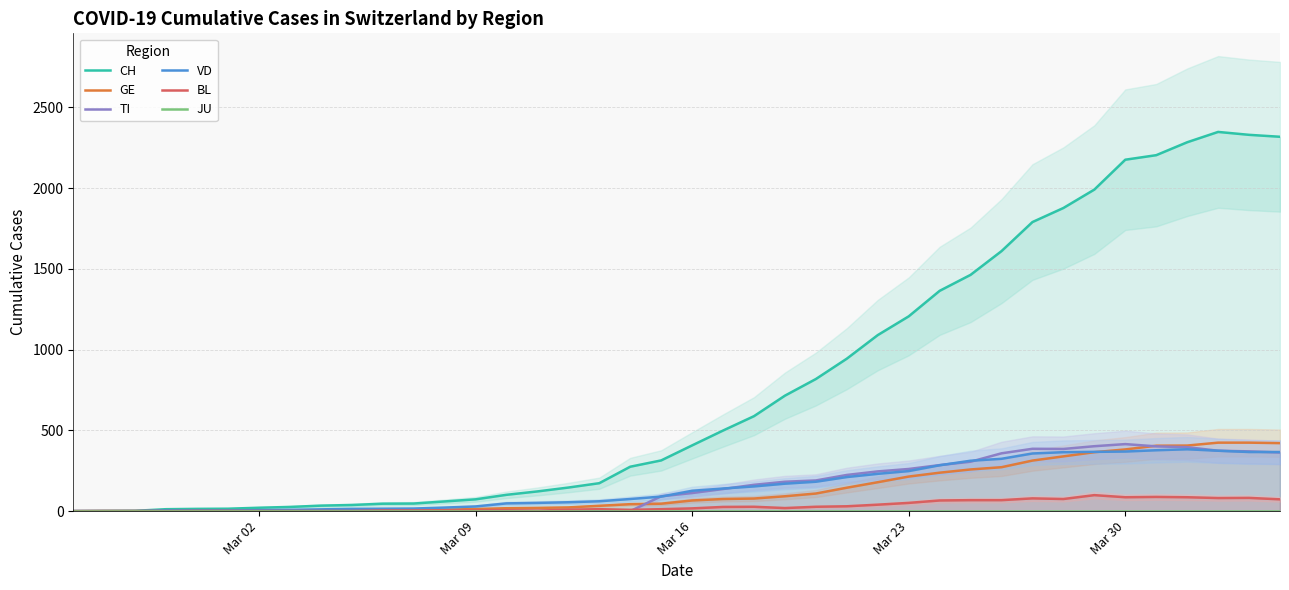

Which category has the lowest value in the TI series?

Mar 02